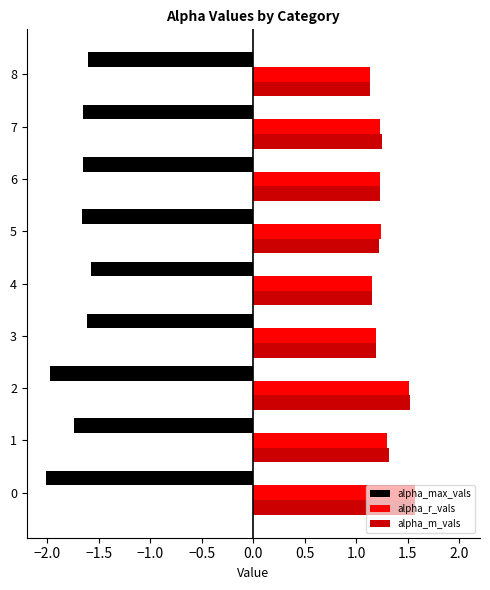

What is the minimum value shown in the chart?

-2.0